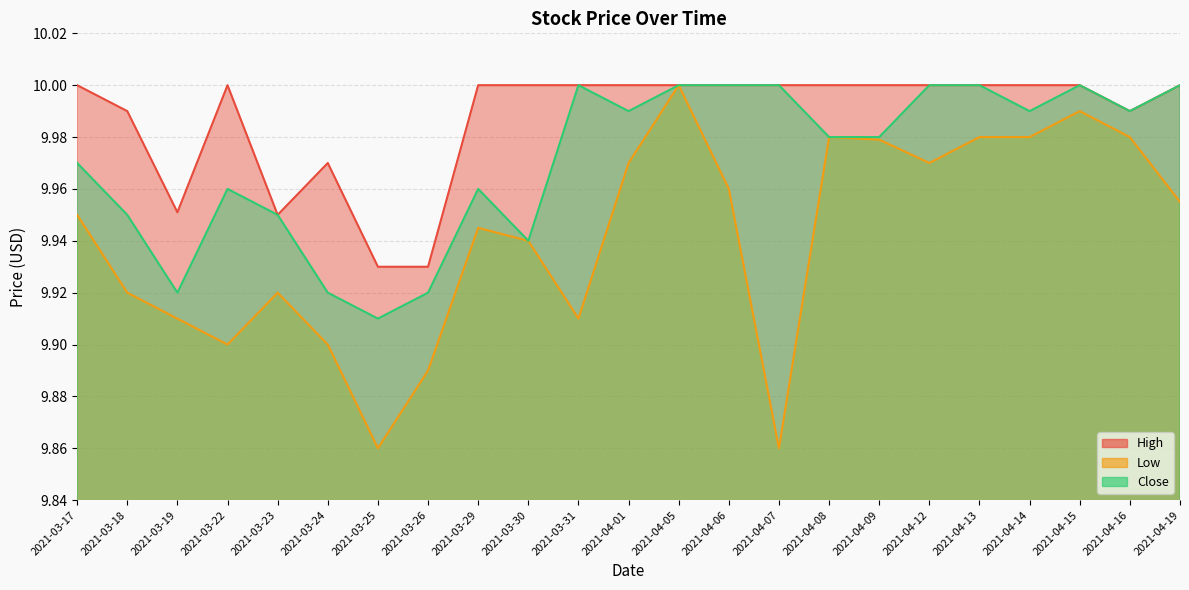

Reading left to right, extract all data points from this chart.

High: 10.0	10.0	10.0	10.0	9.9	10.0	9.9	9.9	10.0	10.0	10.0	10.0	10.0	10.0	10.0	10.0	10.0	10.0	10.0	10.0	10.0	10.0	10.0
Low: 9.9	9.9	9.9	9.9	9.9	9.9	9.9	9.9	9.9	9.9	9.9	10.0	10.0	10.0	9.9	10.0	10.0	10.0	10.0	10.0	10.0	10.0	10.0
Close: 10.0	9.9	9.9	10.0	9.9	9.9	9.9	9.9	10.0	9.9	10.0	10.0	10.0	10.0	10.0	10.0	10.0	10.0	10.0	10.0	10.0	10.0	10.0